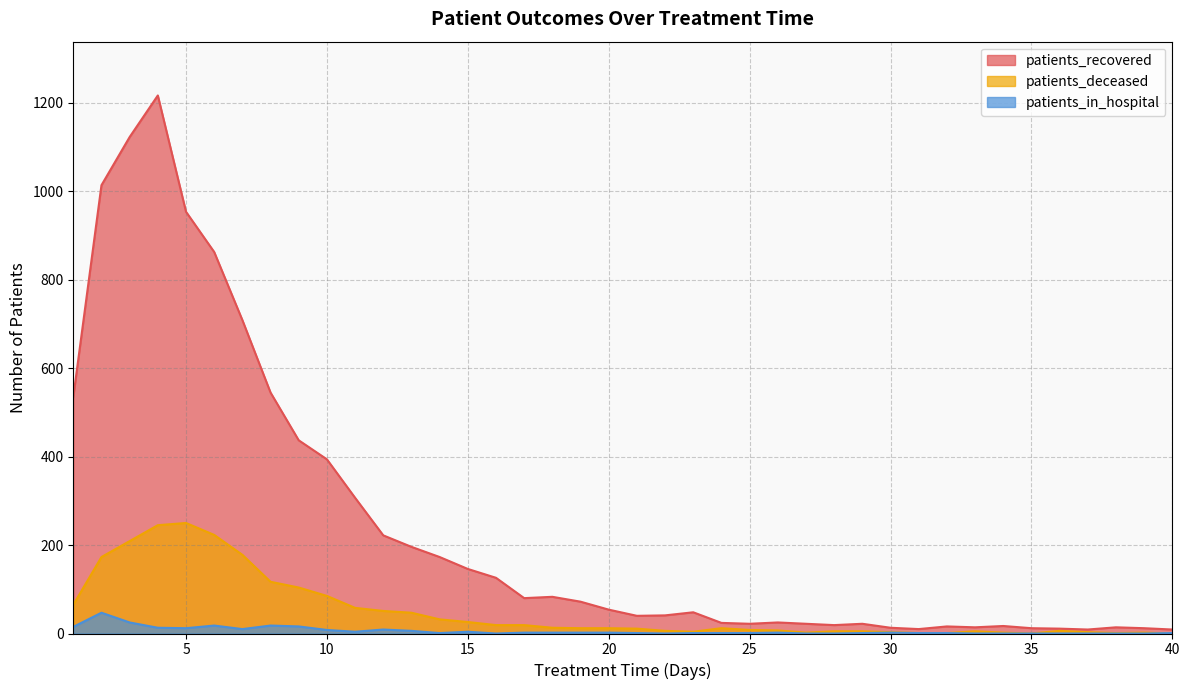

What is the value of the patients_recovered point at the 39th from the left?

12